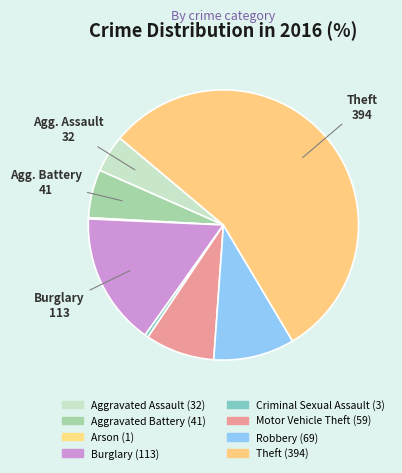

What is the majority slice?

Theft